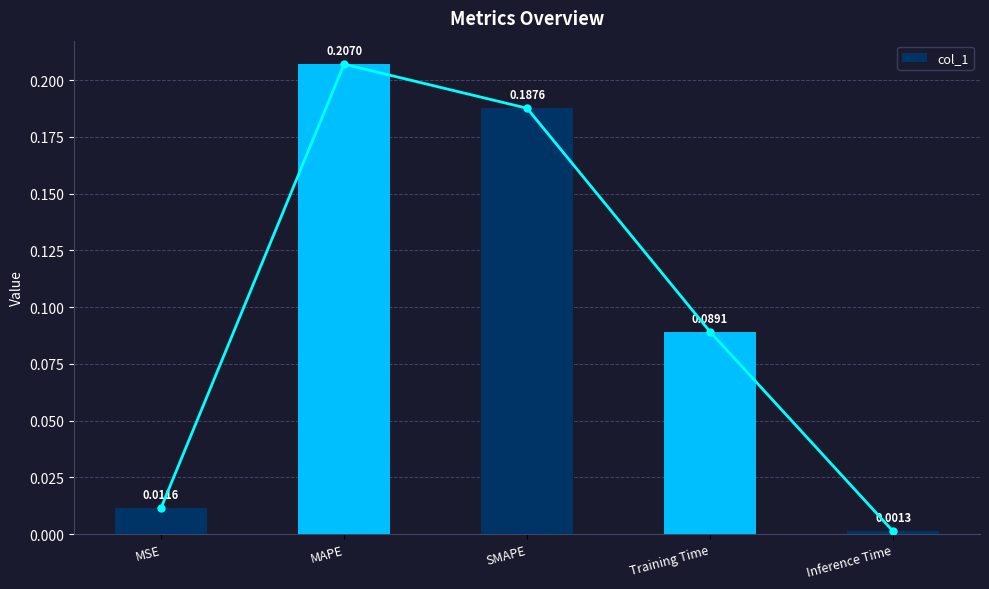

Are the bars horizontal?

No